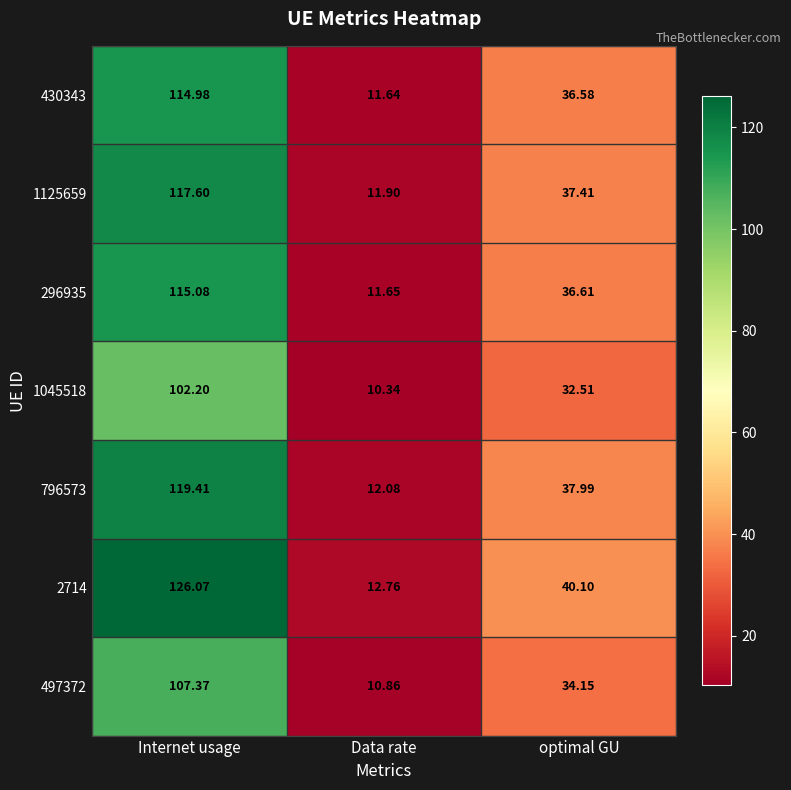

At which label does 2714 first exceed 40?

Internet usage